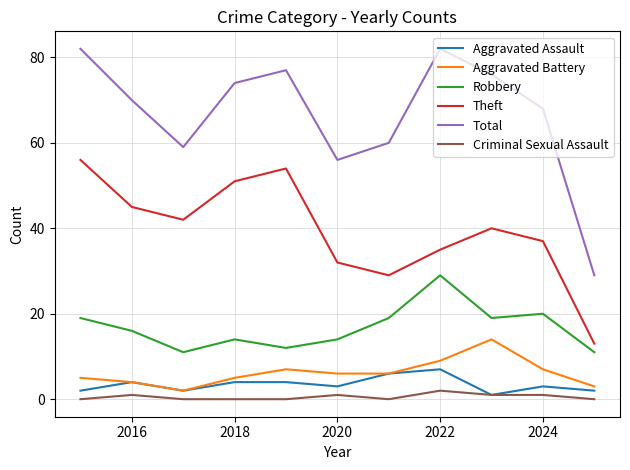

What is the minimum value for Theft?

13